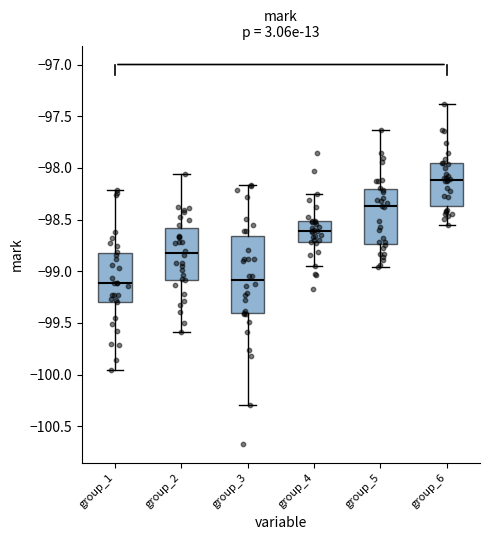

Reading left to right, read every box against the y-axis: the position of its median line, the range the box covers, and the ends of its whiskers. The values are not printed on the chart, so give them approximately, as read against the axis.

group_1: median -99.10, box -99.30 to -98.80, whiskers -99.95 to -98.20
group_2: median -98.85, box -99.10 to -98.60, whiskers -99.60 to -98.05
group_3: median -99.10, box -99.40 to -98.65, whiskers -100.30 to -98.15
group_4: median -98.60, box -98.70 to -98.50, whiskers -98.95 to -98.25
group_5: median -98.35, box -98.75 to -98.20, whiskers -98.95 to -97.65
group_6: median -98.10, box -98.35 to -97.95, whiskers -98.55 to -97.40